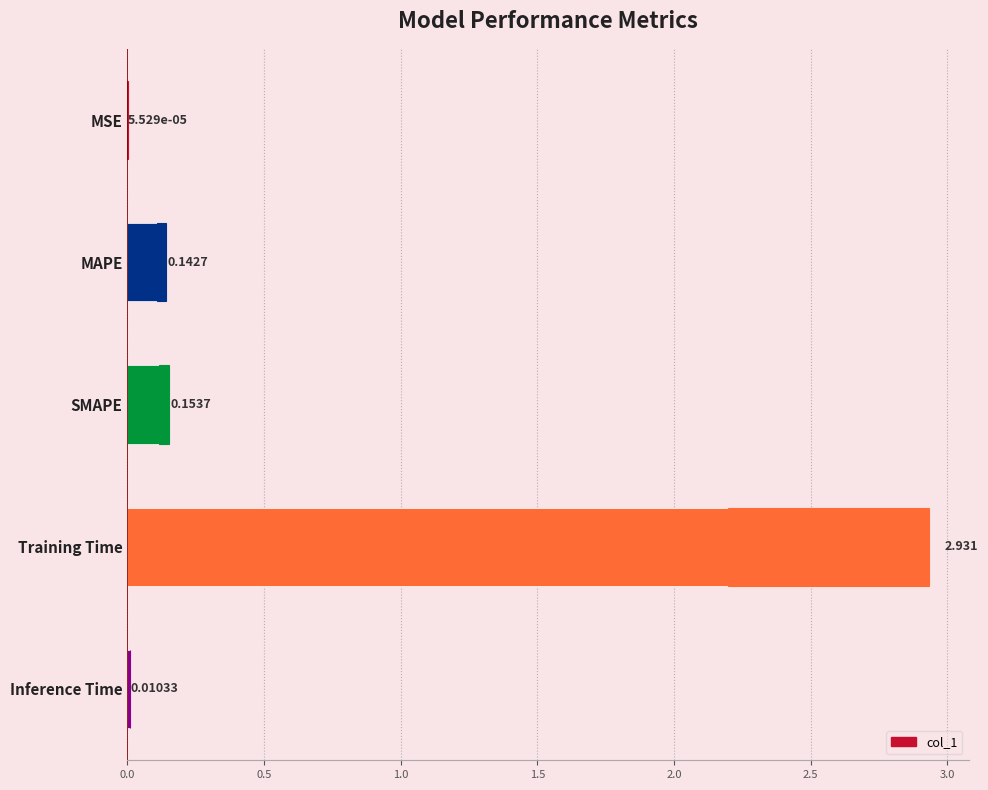

What is the average value?

0.6